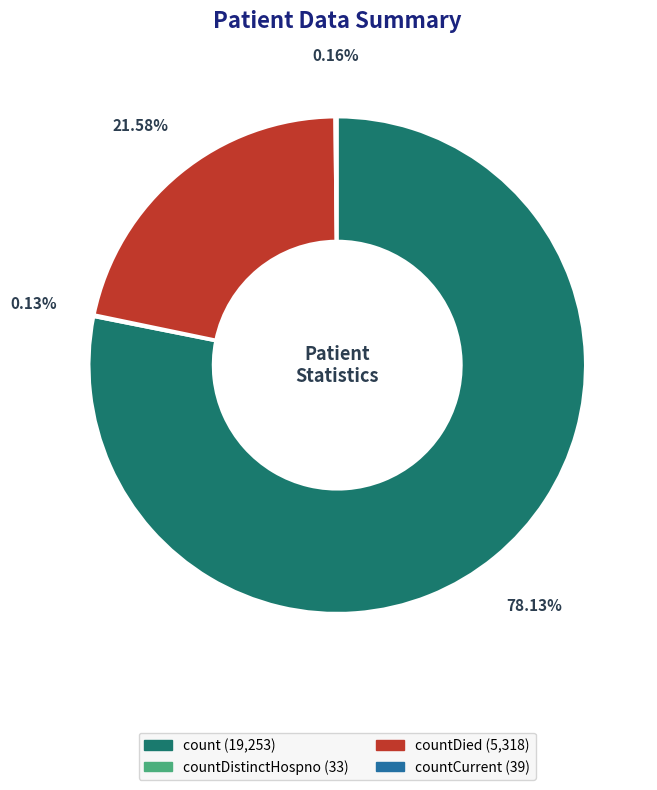

Is there any slice that represents more than half of the pie?

Yes